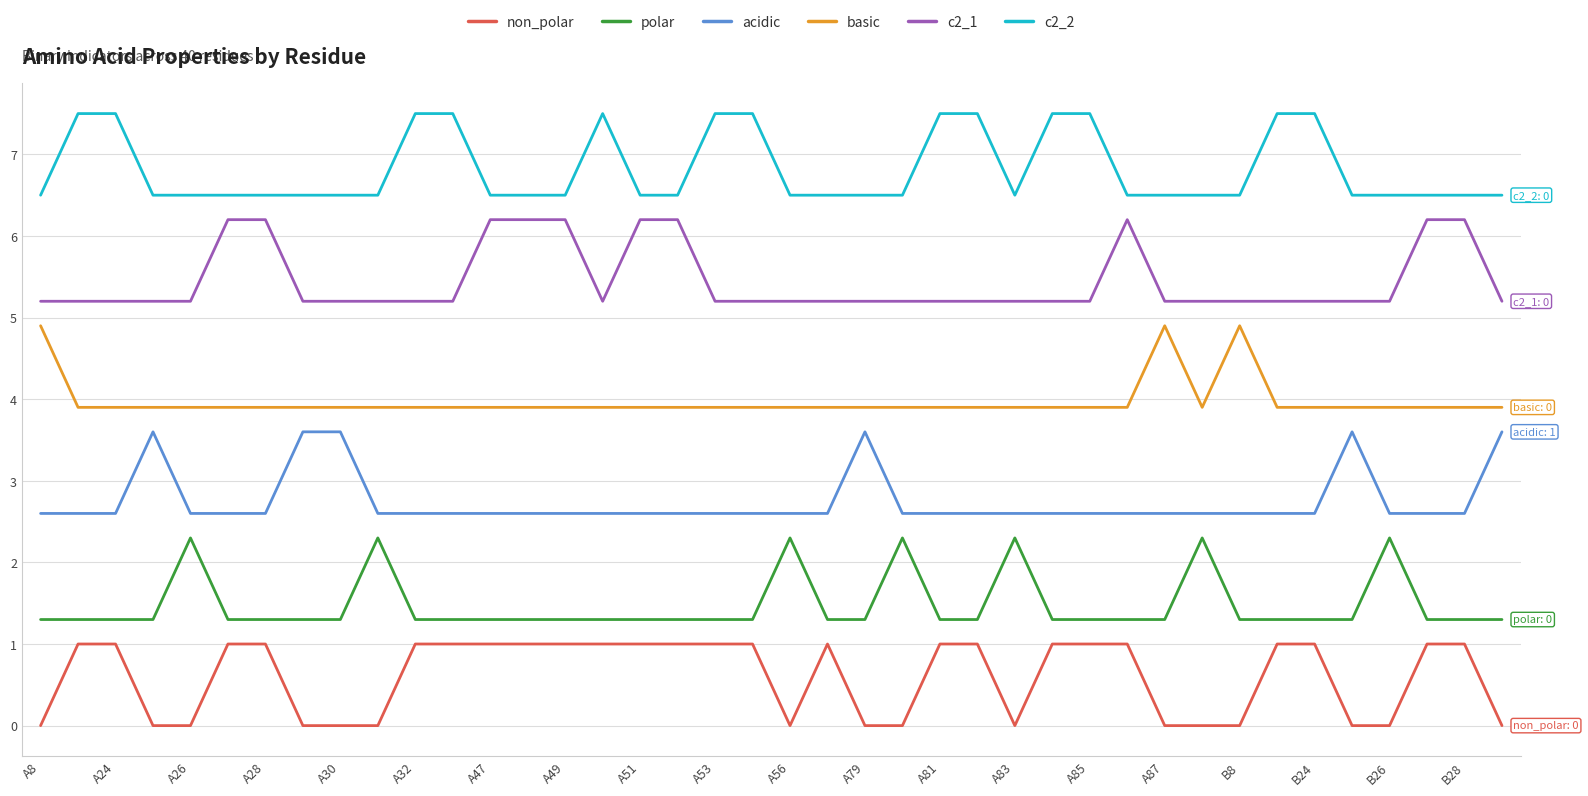

Which series has the largest total across all categories?

c2_2